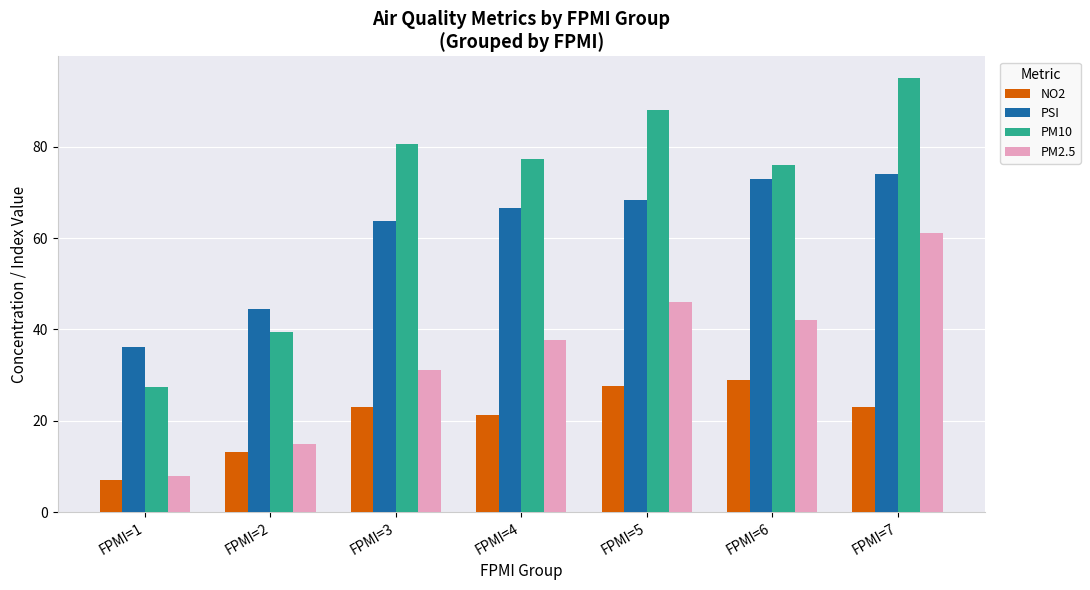

Rank the series by their average value, from lowest to highest.

NO2, PM2.5, PSI, PM10